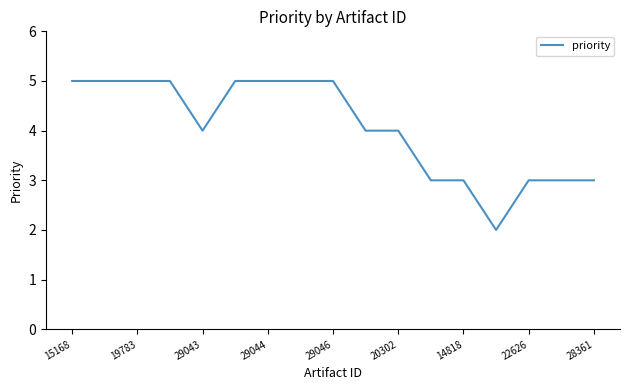

Reading left to right, list all the values displayed in this chart.

5	5	5	5	4	5	5	5	5	4	4	3	3	2	3	3	3